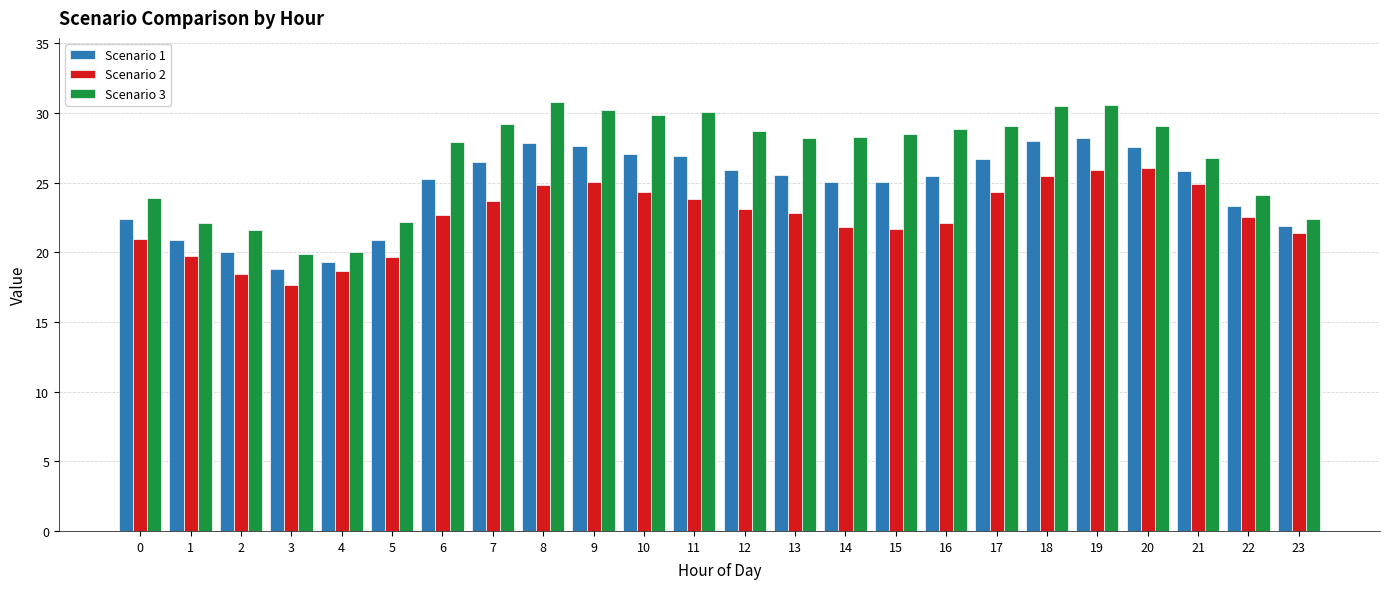

What is the difference between the Scenario 3 values at 5 and 23?

0.2